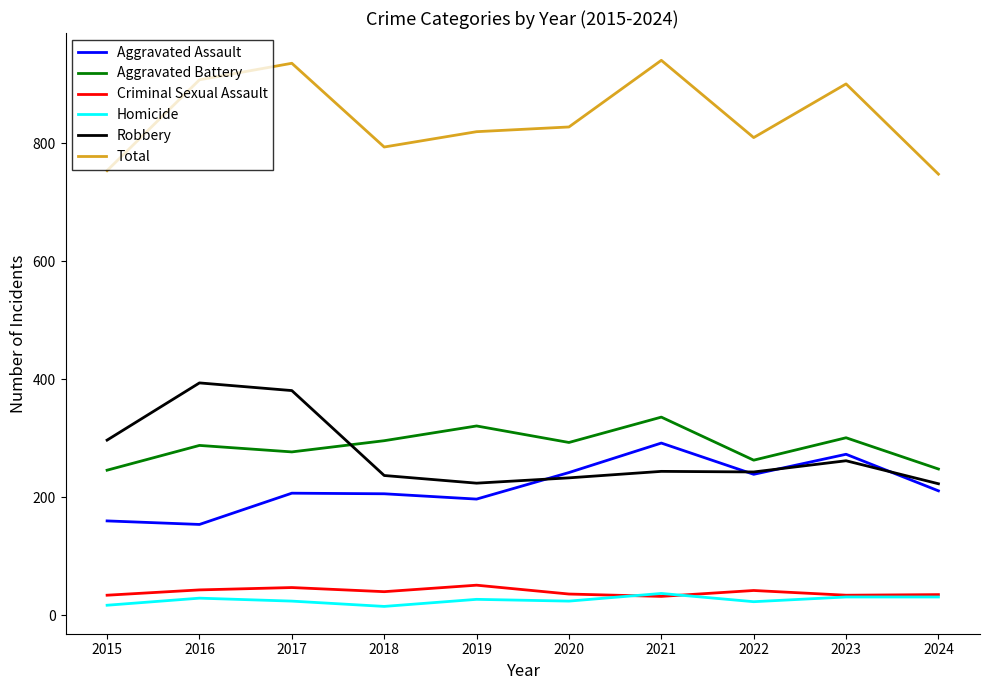

The Aggravated Battery series shows 332 at 2015. True or false?

False